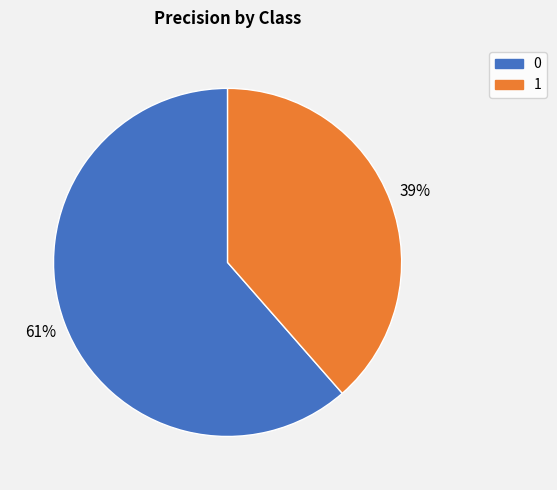

Is 1 the majority of the pie?

No